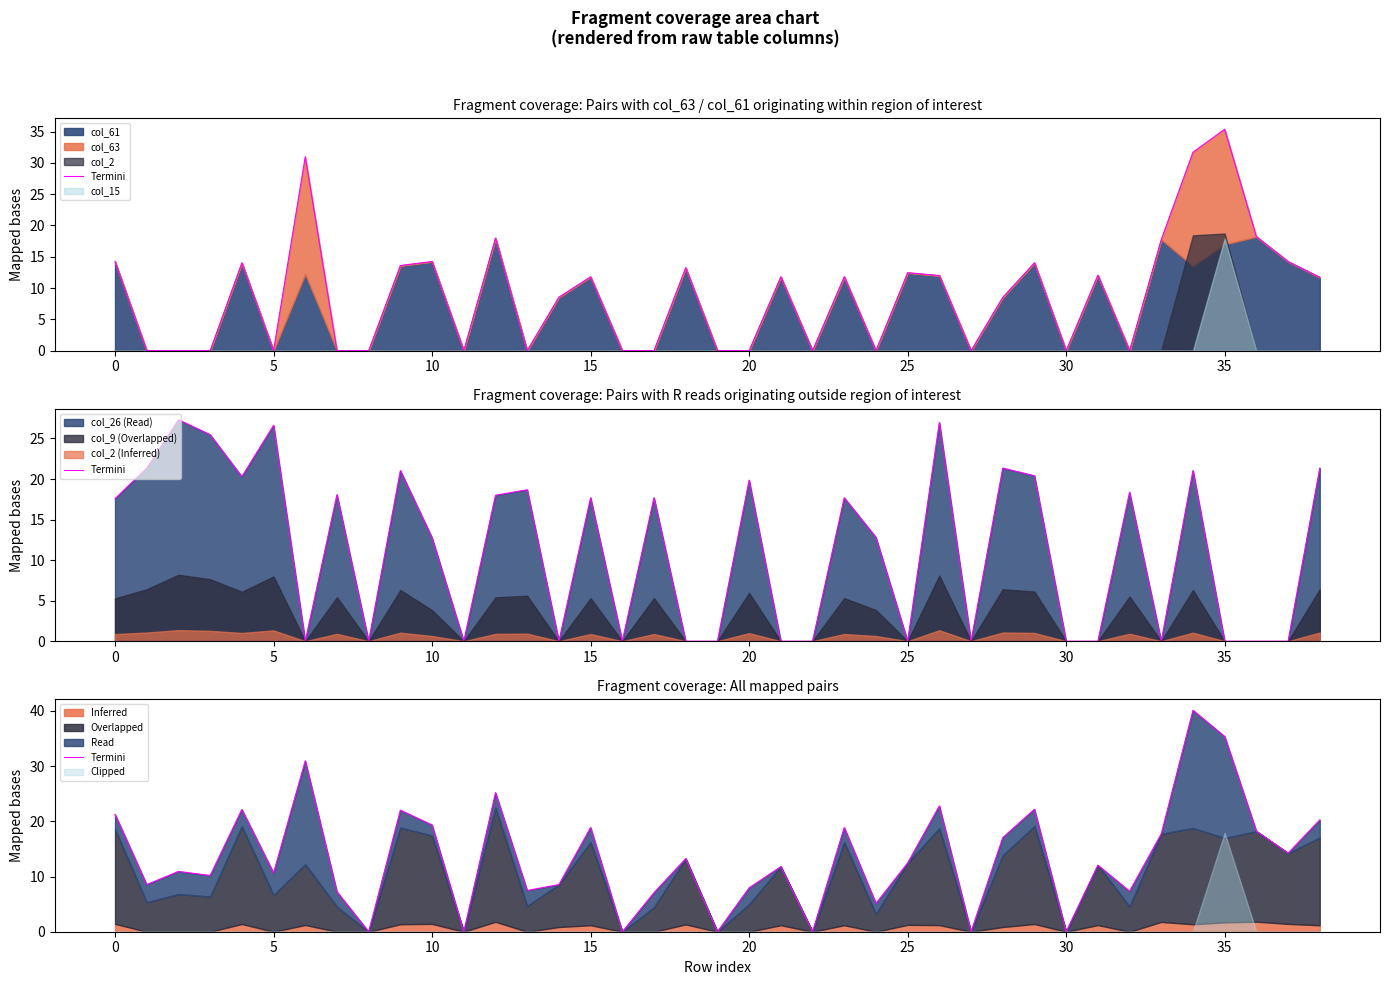

True or false: the data shows 19.3 at 10.

True